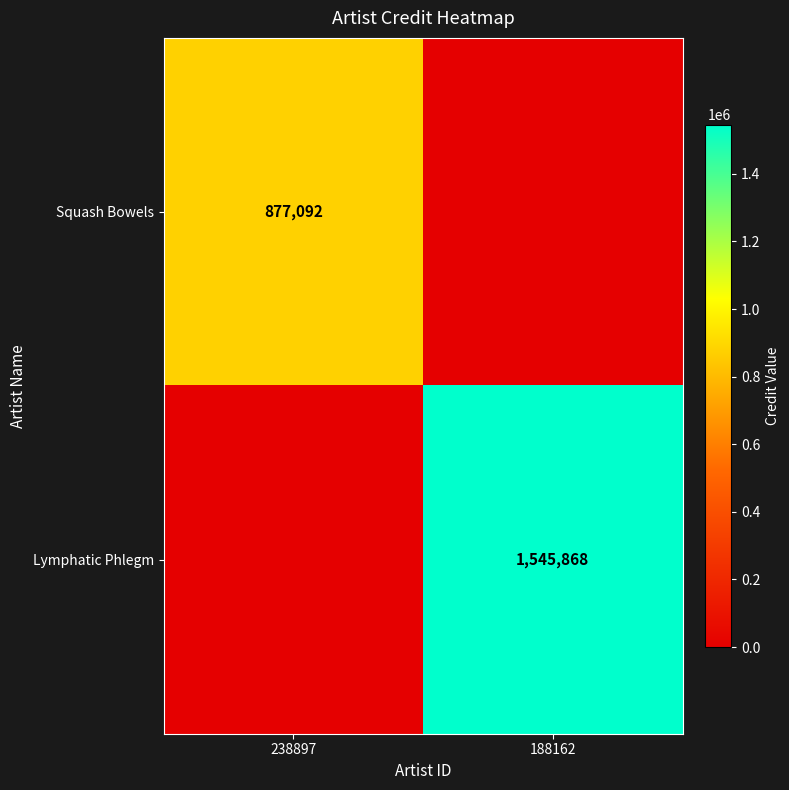

What is the total value across all series at 188162?

1545868